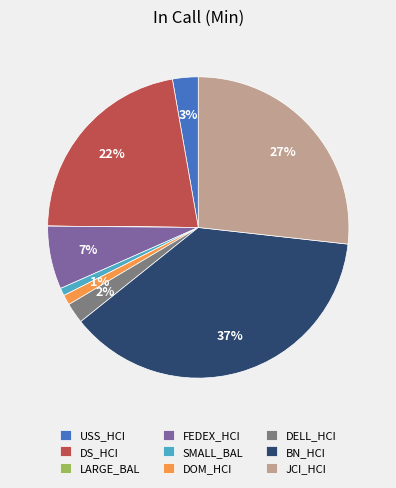

To the nearest percent, what percentage of the pie is DS_HCI?

22%